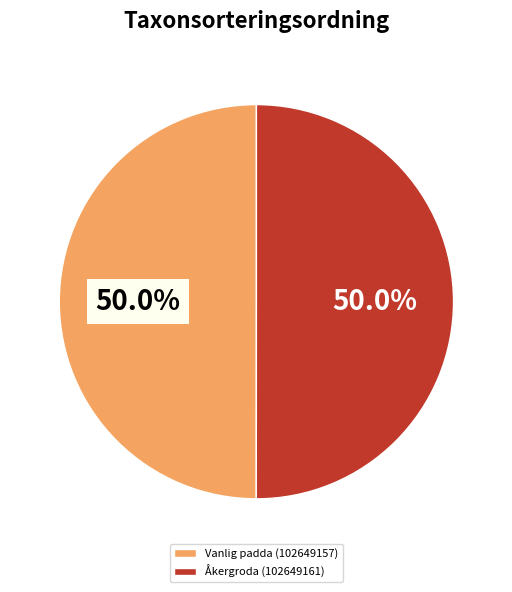

To the nearest percent, what portion does Vanlig padda (102649157) represent?

50%